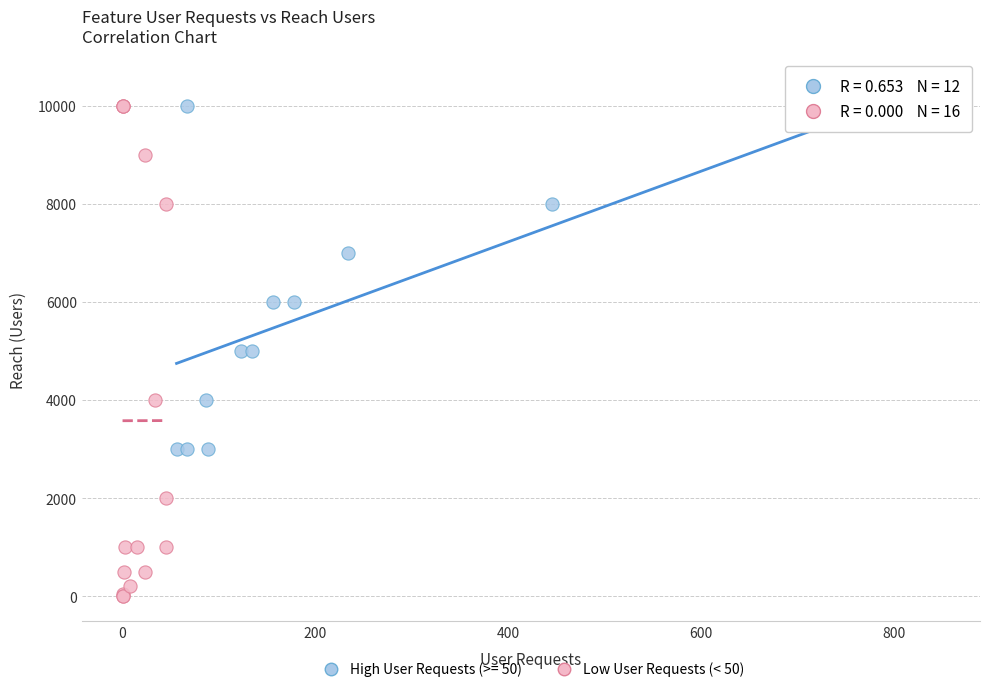

Which series has the widest spread of Y values?

Low User Requests (< 50)